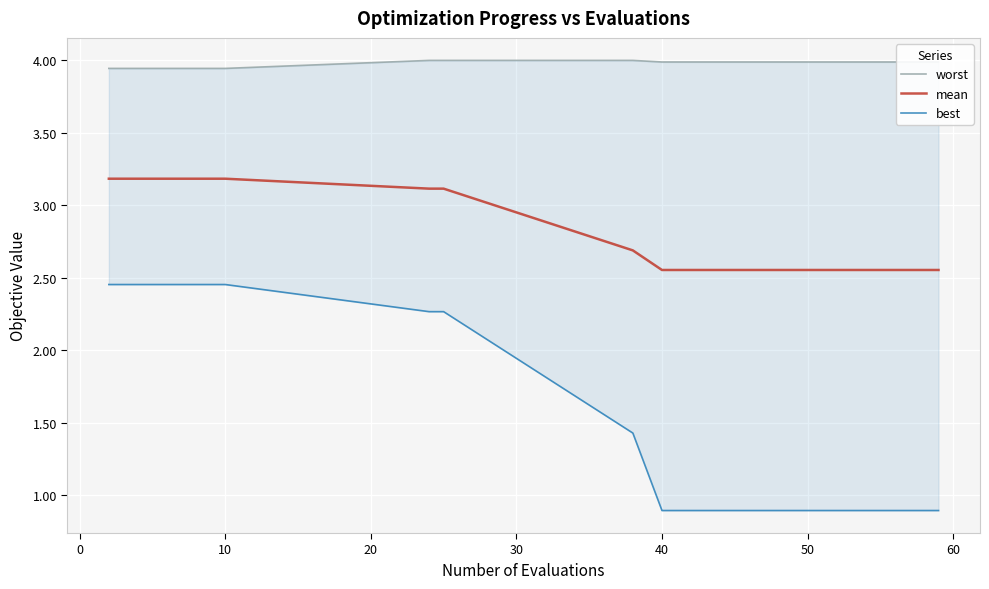

True or false: worst has more than 0 interior local peaks.

False